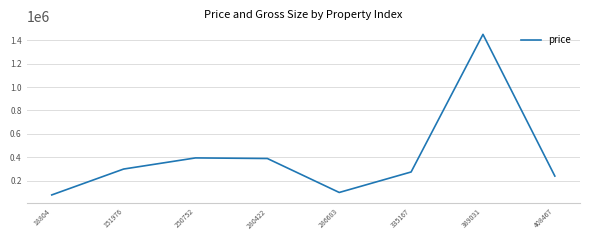

How many lines are shown in the chart?

1